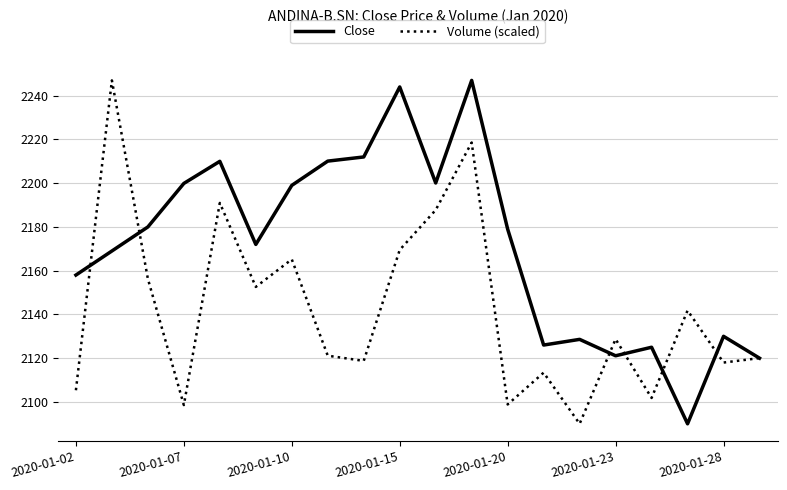

Rank the series by their average value, from highest to lowest.

Close, Volume (scaled)